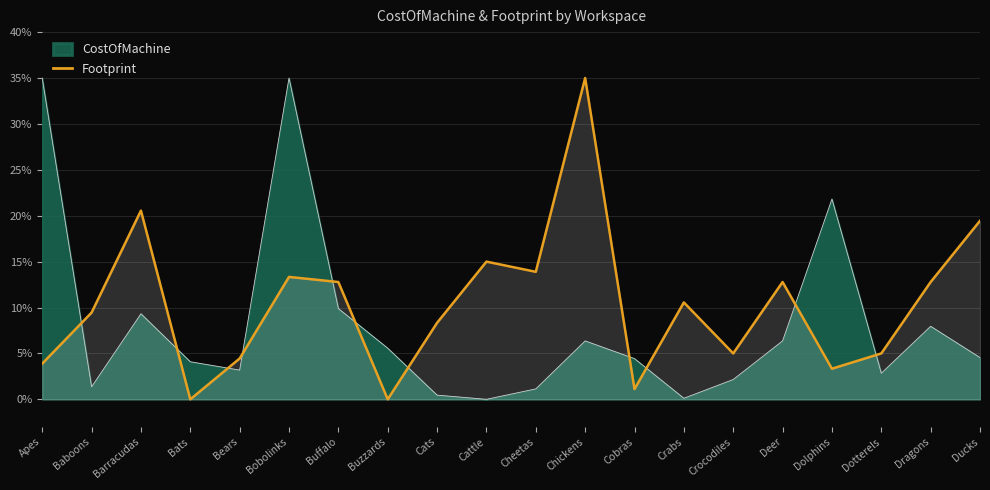

What position from the left is Deer?

16